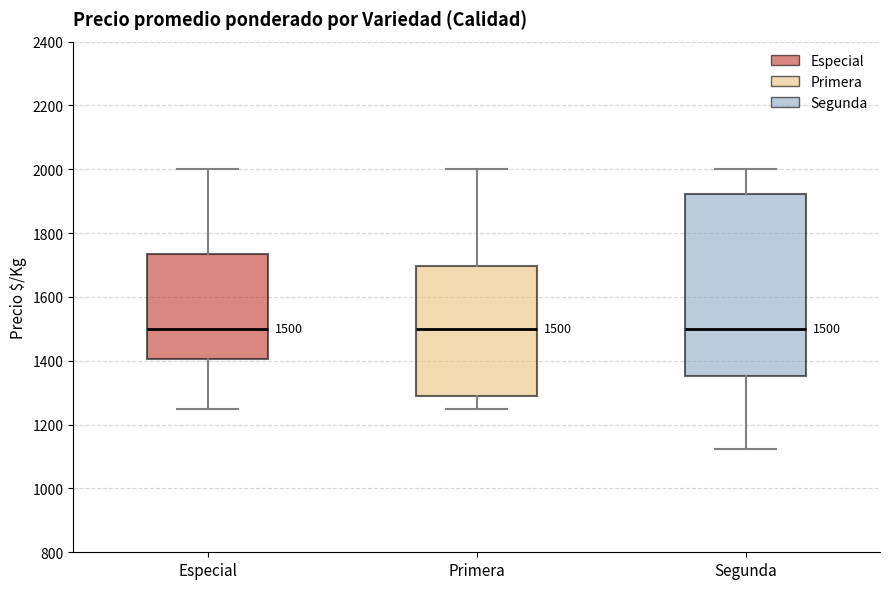

Comparing the boxes themselves (not the whiskers), which one is the tallest?

Segunda